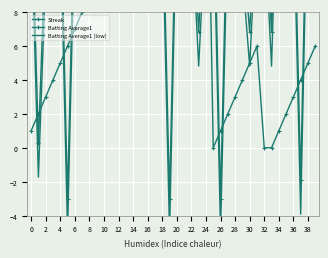

Between 29 and 35, which is larger?

29